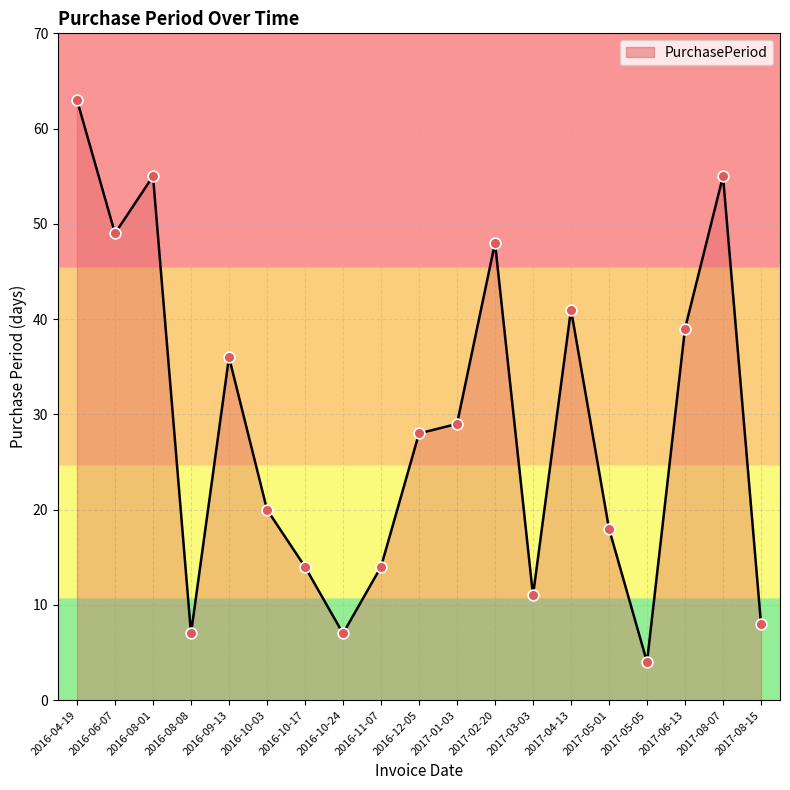

What is the change in value from 2016-08-01 to 2016-11-07?

-41